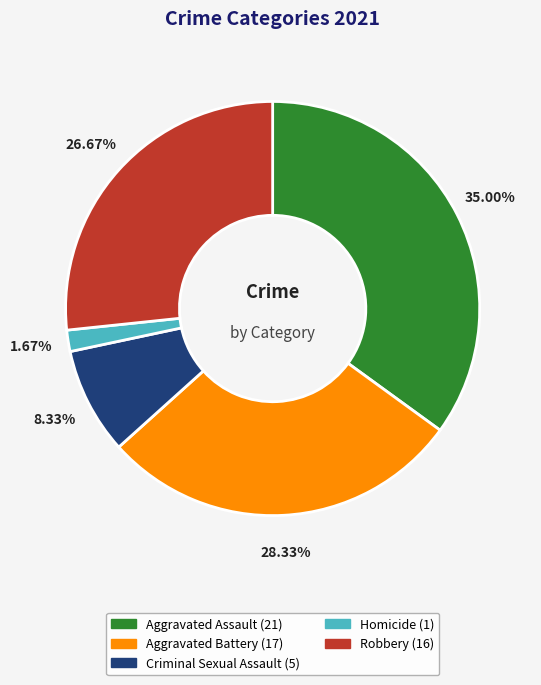

Is it true that Homicide is 9% of the pie?

False